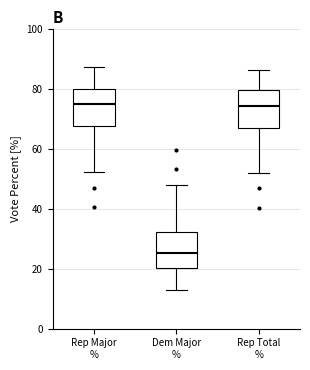

Where is the lower edge of the box for Dem Major % on the y-axis? The values are not printed on the chart, so give them approximately, as read against the axis.

20